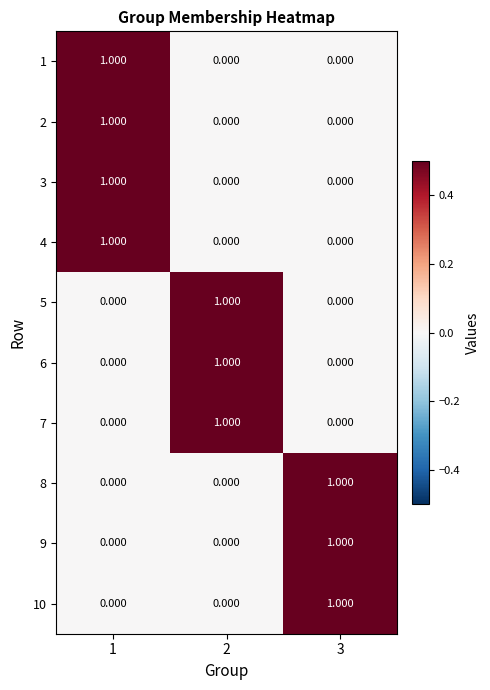

Is the value of 10 at 1 greater than the value of 1 at 1?

No